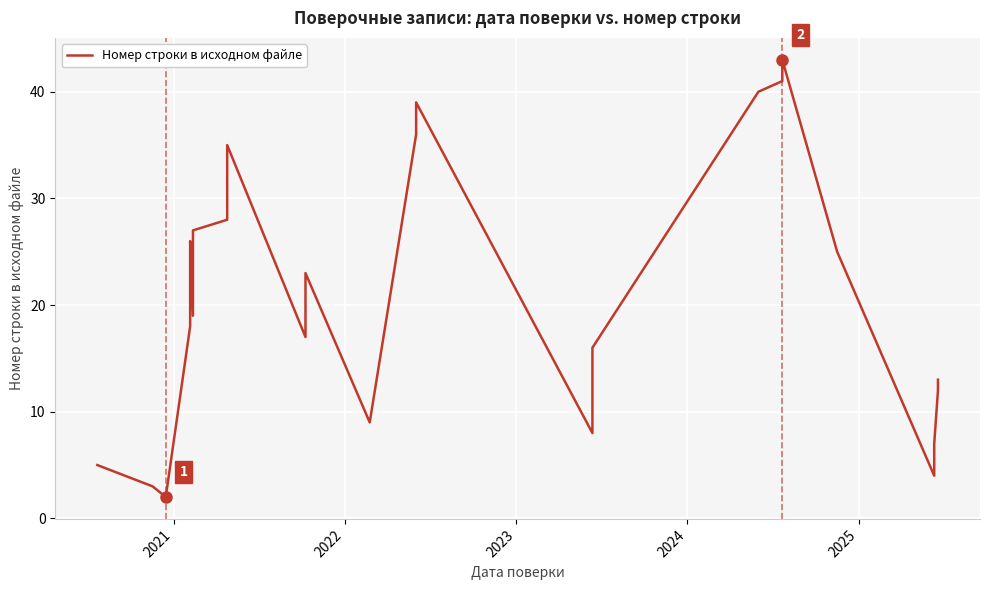

The value at 9 is 17. True or false?

False